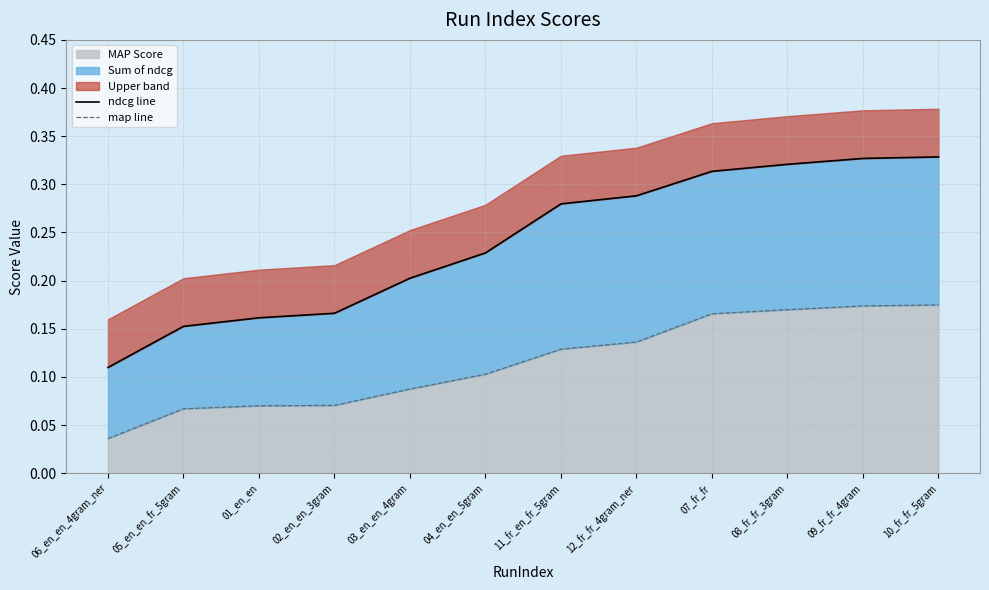

Which category has the highest value across all series?

10_fr_fr_5gram